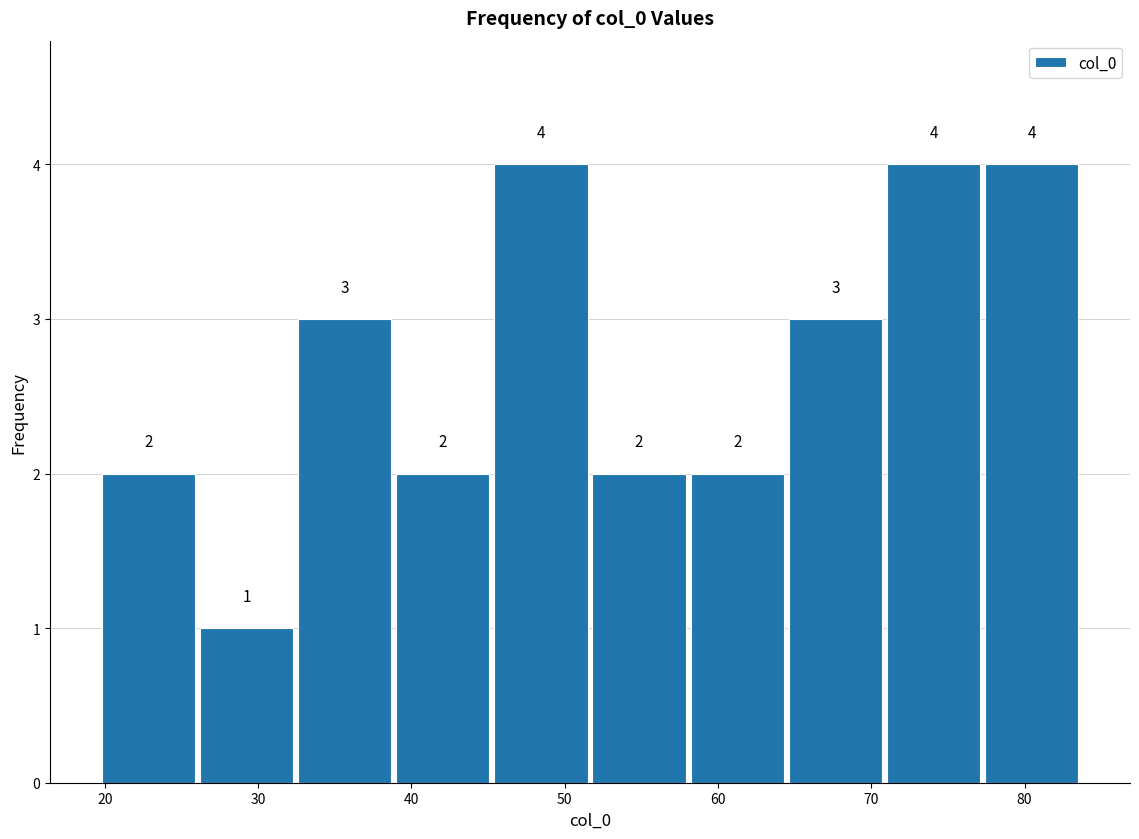

Reading left to right, list every bar in this chart as the range it spans on the x-axis followed by its height. The bar edges are not printed on the chart, so give them approximately, as read against the axis.

20 to 26: 2
26 to 32: 1
32 to 39: 3
39 to 45: 2
45 to 52: 4
52 to 58: 2
58 to 64: 2
64 to 71: 3
71 to 77: 4
77 to 84: 4